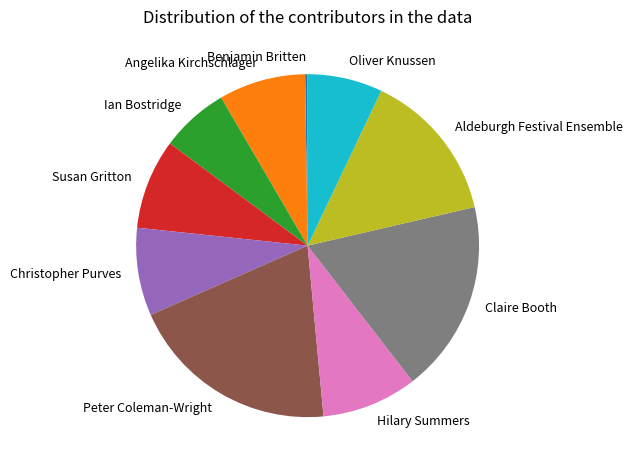

Is there any slice that represents more than half of the pie?

No